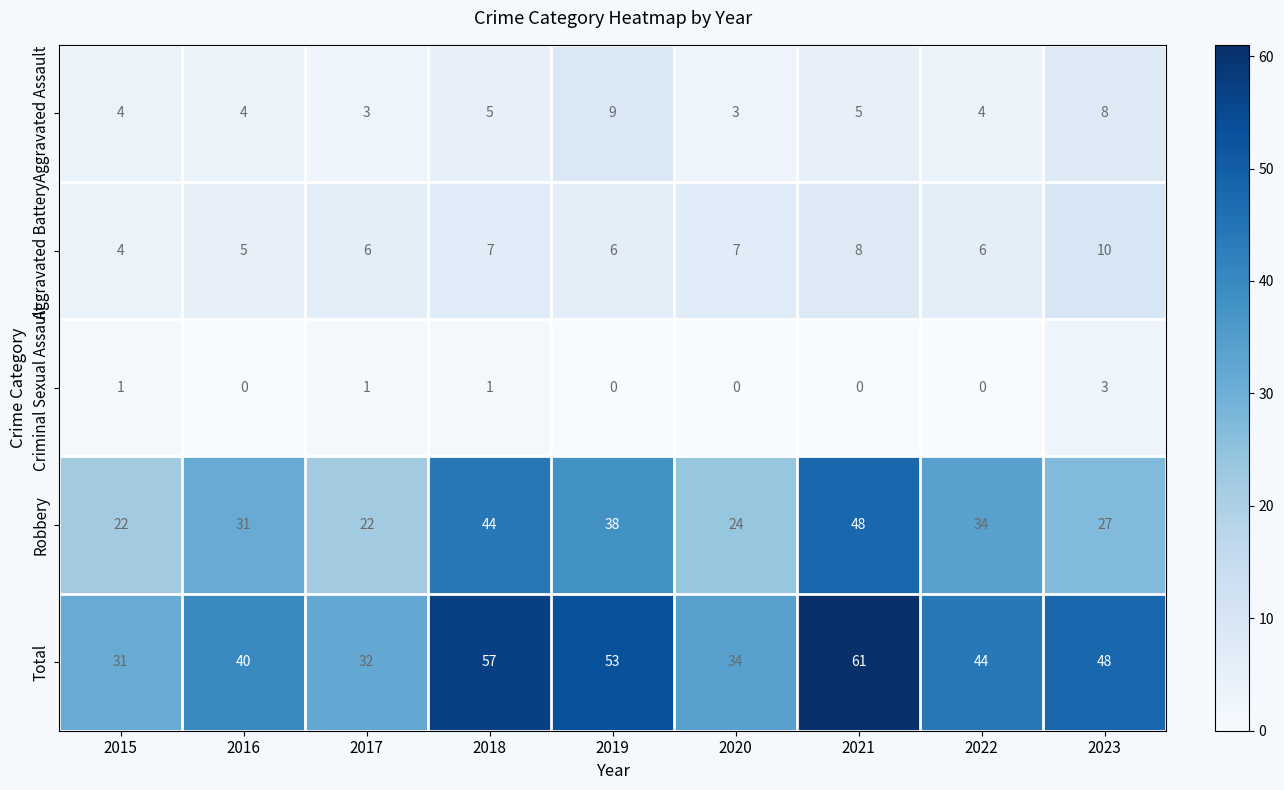

How many Criminal Sexual Assault values are between 0 and 1?

8